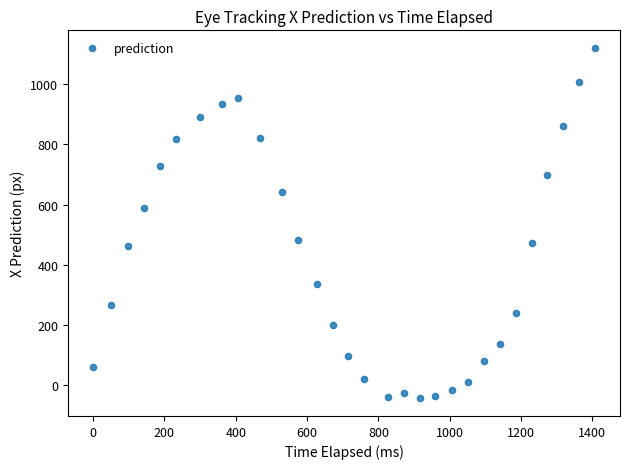

What is the range of X values (max minus min)?

1407.0